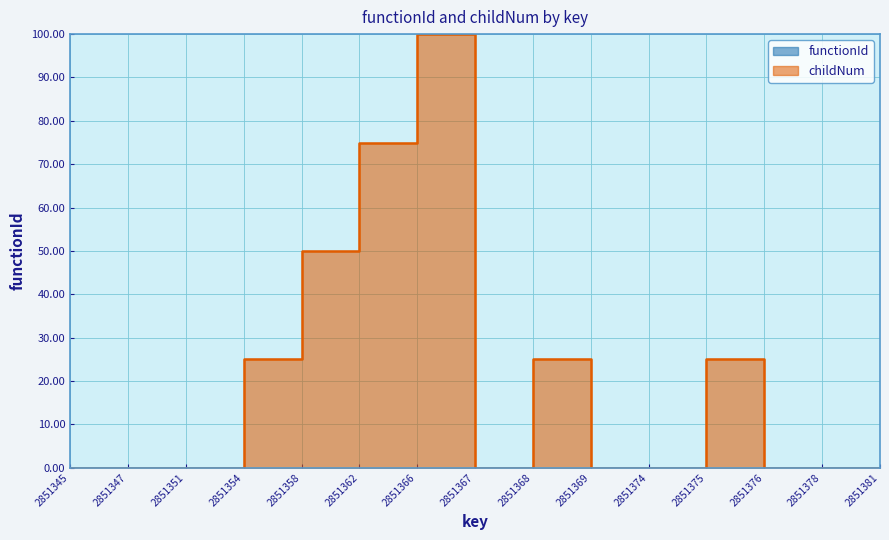

Where is the first local maximum?

2851366